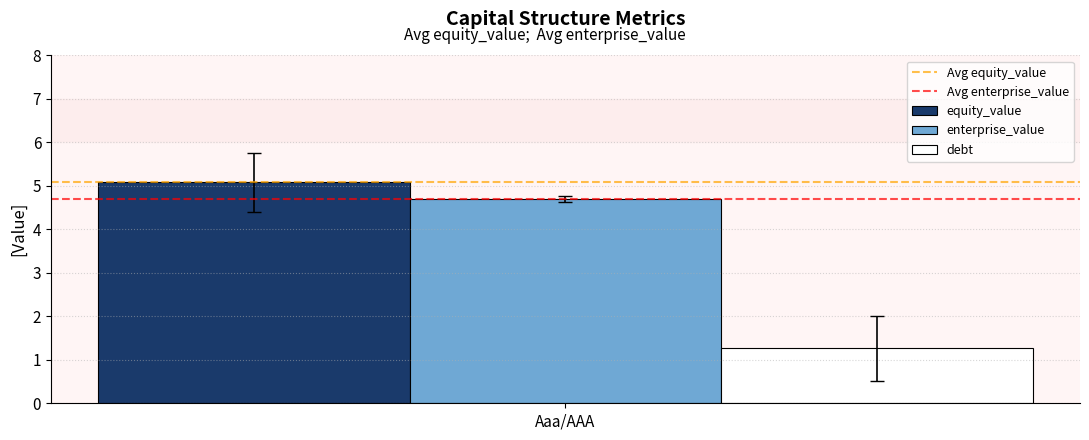

How many series are shown in this chart?

3